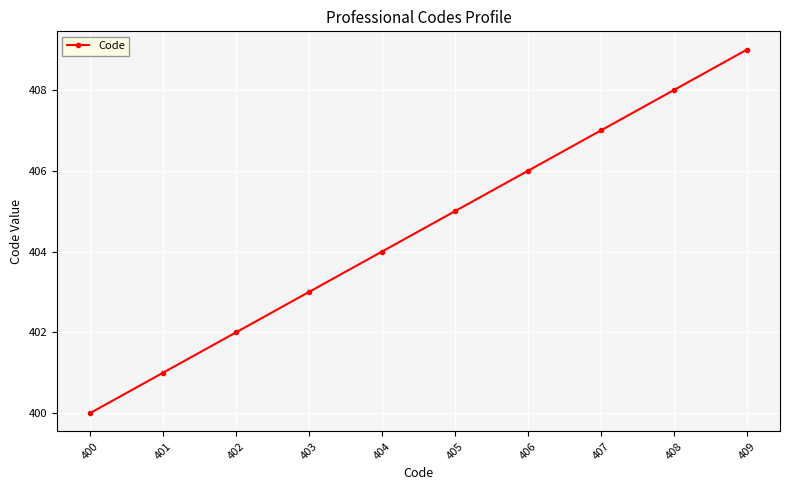

What is the greatest value displayed?

409